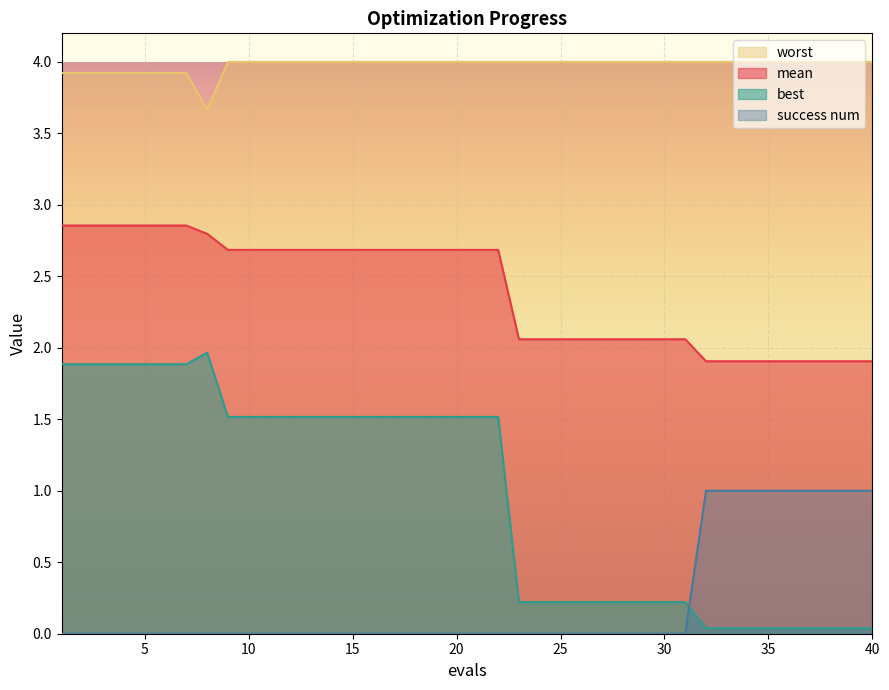

Which label corresponds to the smallest value in the chart?

1